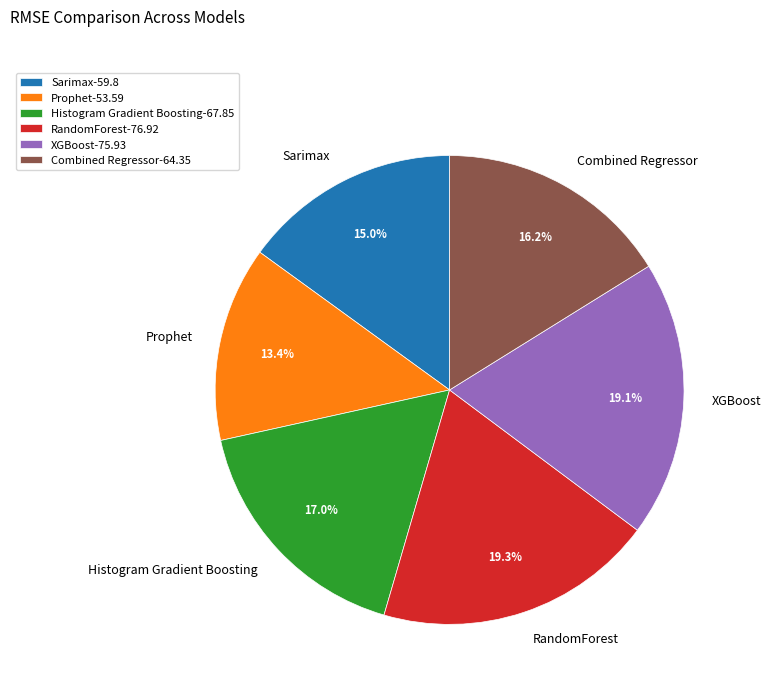

What percentage do RandomForest and Histogram Gradient Boosting together represent?

36.3%